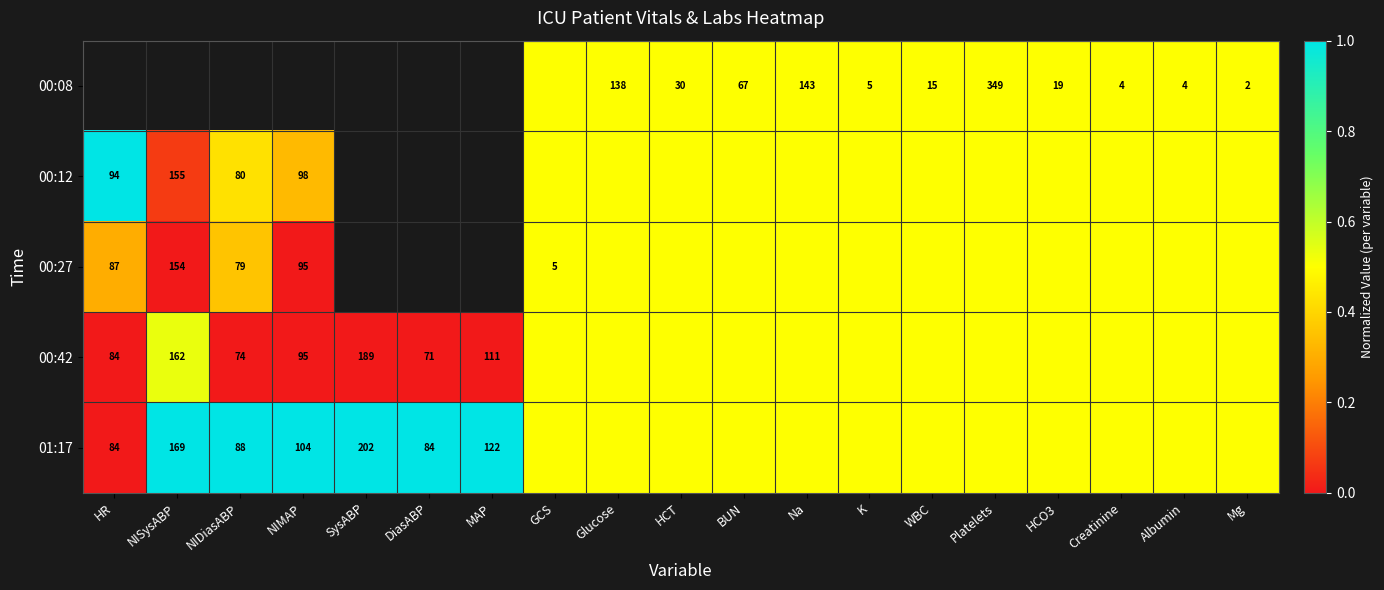

True or false: 00:27 has a value of 2.7 at GCS.

False